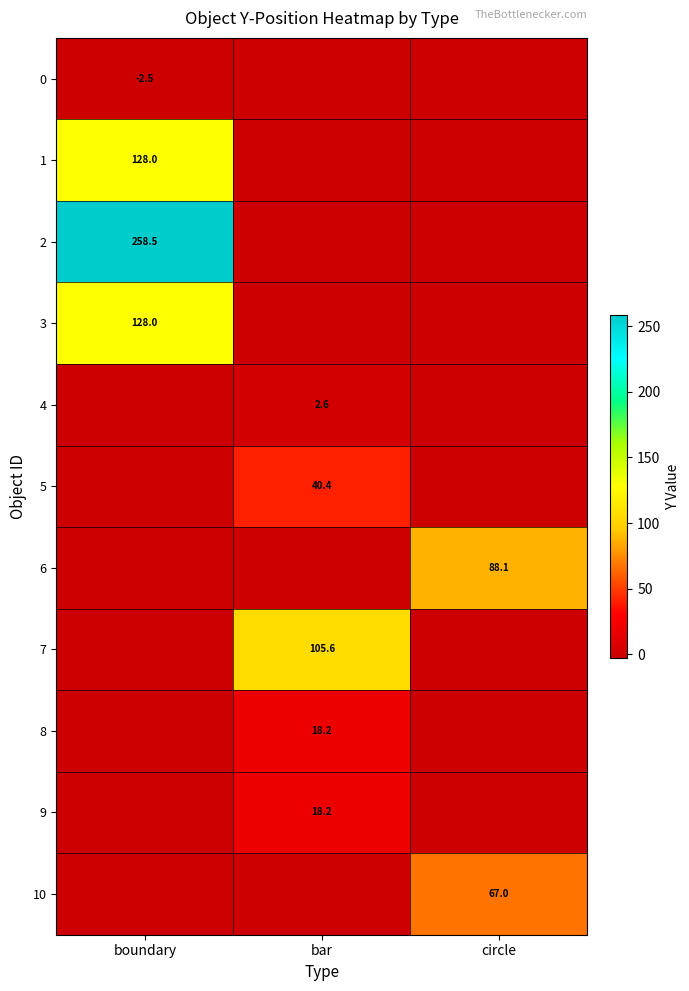

At which category is the sum across all series the highest?

bar